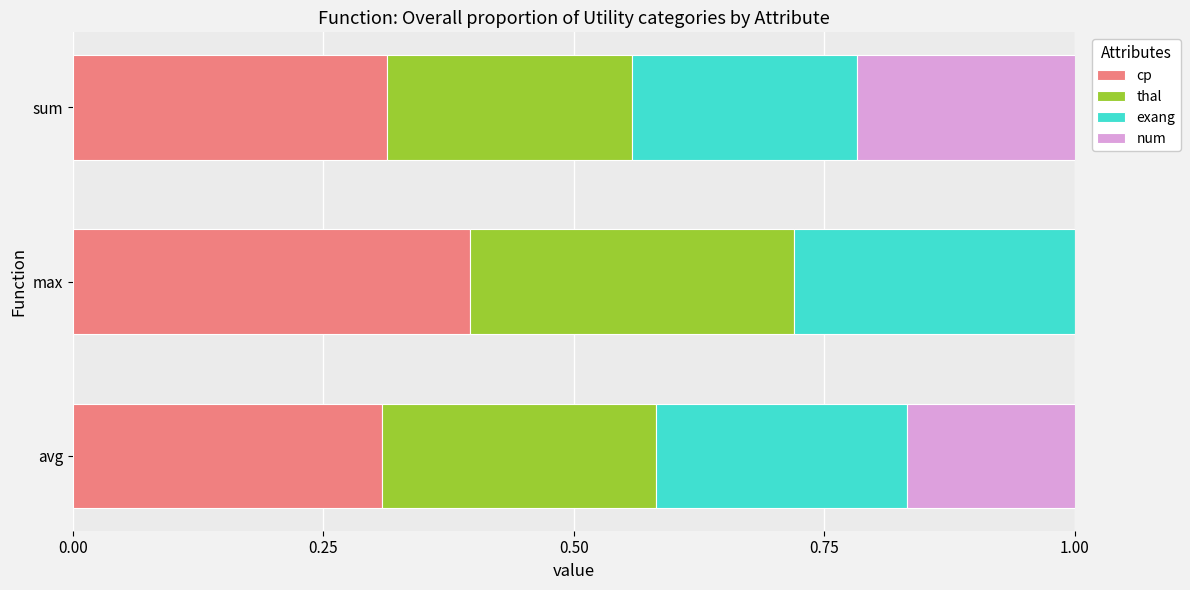

Is it true that cp equals 0.3 at sum?

True